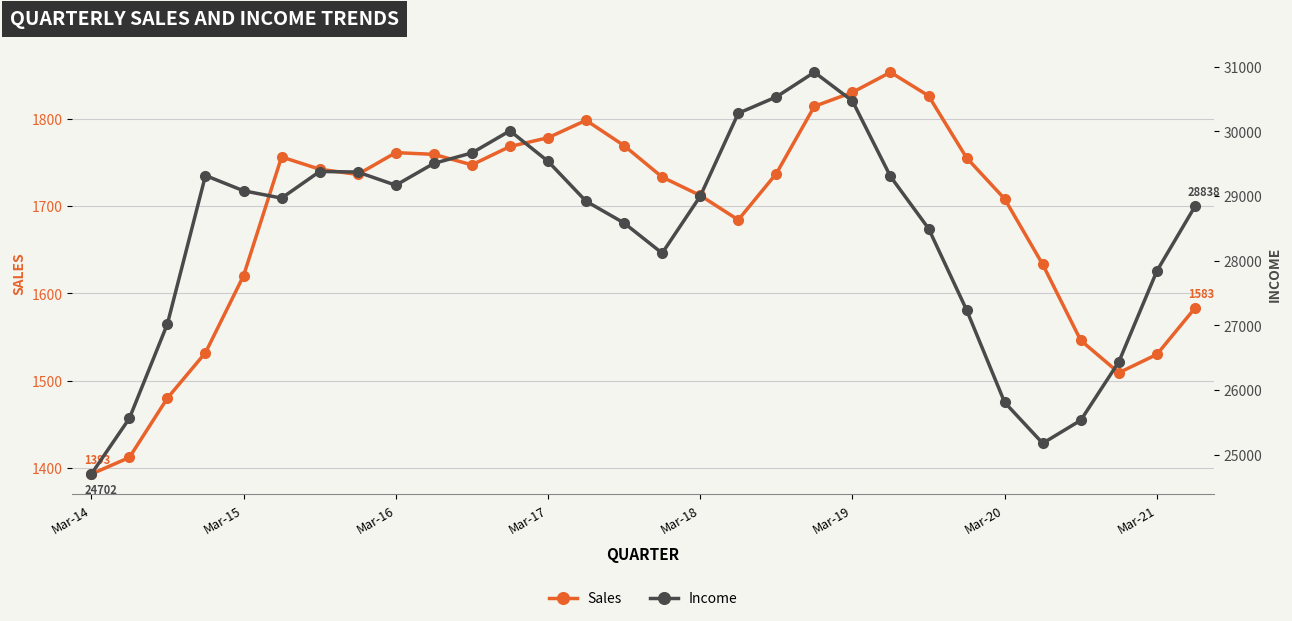

Is this an area chart (filled region under the line)?

No